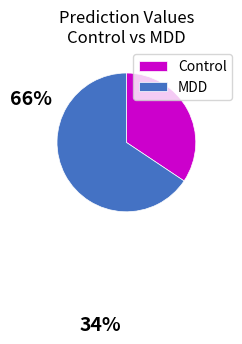

Combined, do Control and MDD account for over 50%?

Yes